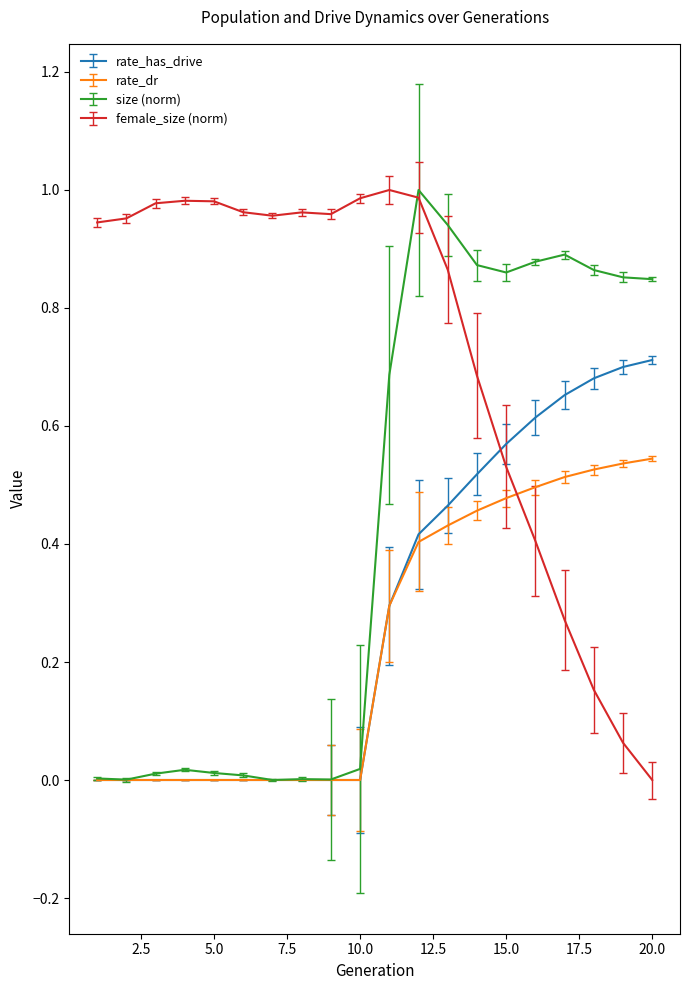

Which series has the largest total across all categories?

female_size (norm)